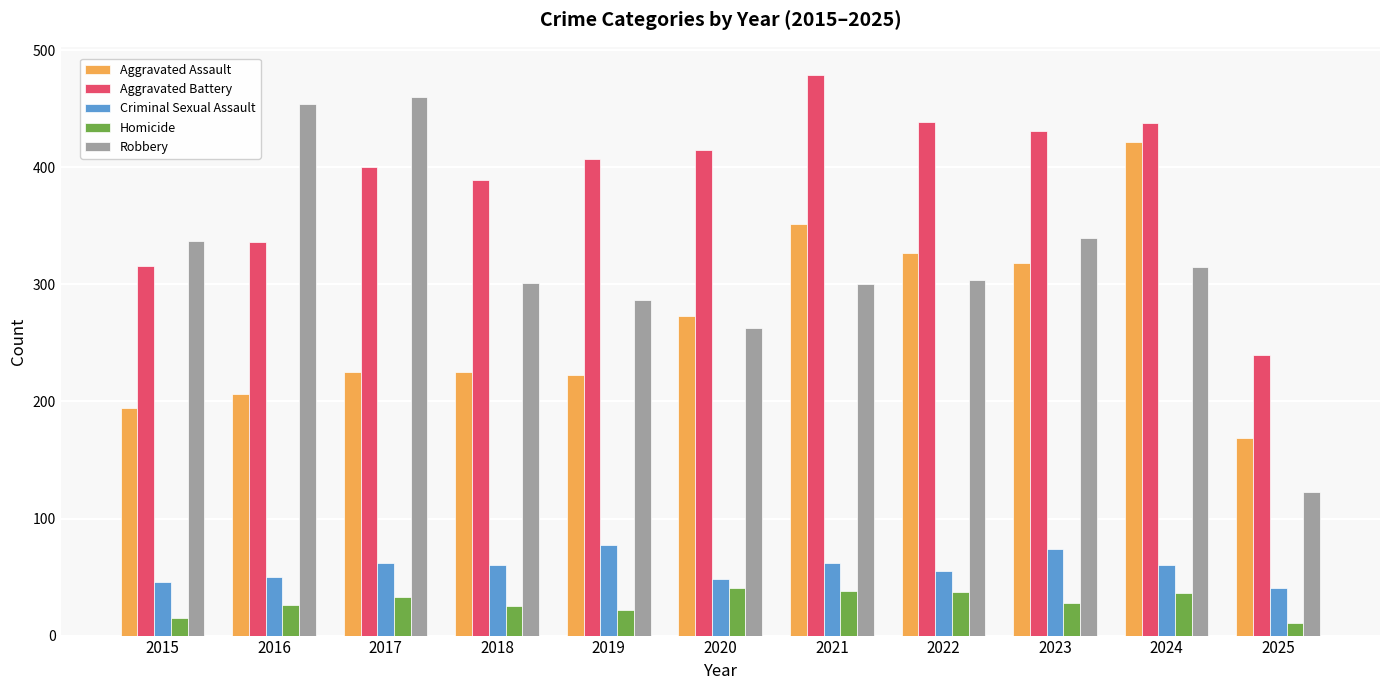

What is the total value across all series at 2015?

908